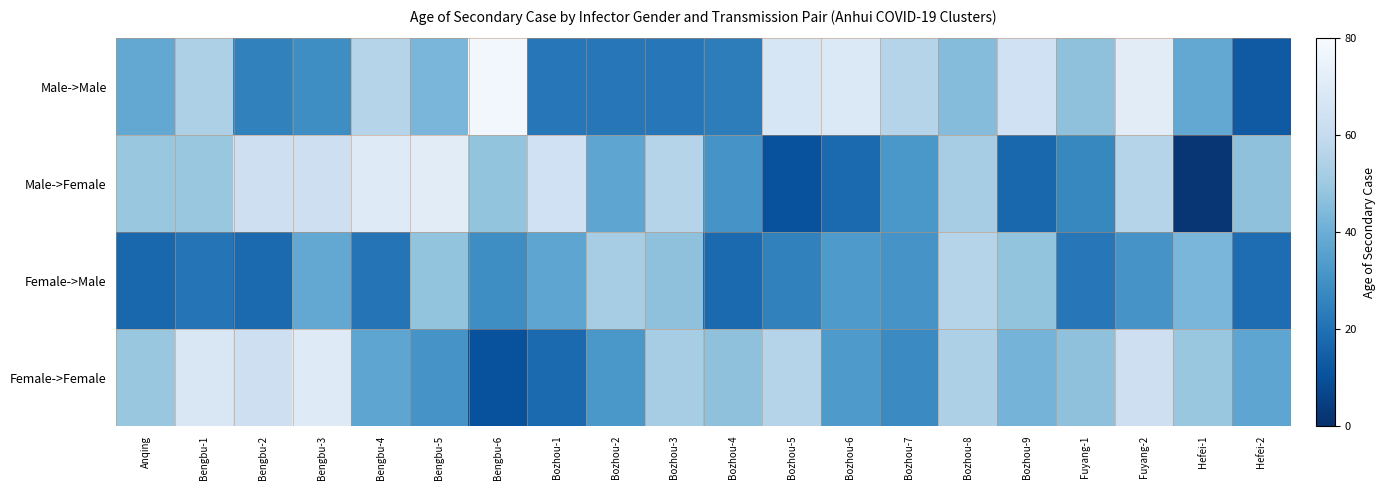

Reading left to right, list all the values displayed in this chart.

Male->Male: Anqing=38	Bengbu-1=54	Bengbu-2=25	Bengbu-3=29	Bengbu-4=56	Bengbu-5=43	Bengbu-6=78	Bozhou-1=22	Bozhou-2=22	Bozhou-3=22	Bozhou-4=24	Bozhou-5=67	Bozhou-6=69	Bozhou-7=56	Bozhou-8=45	Bozhou-9=64	Fuyang-1=47	Fuyang-2=71	Hefei-1=38	Hefei-2=13
Male->Female: Anqing=49	Bengbu-1=49	Bengbu-2=63	Bengbu-3=63	Bengbu-4=70	Bengbu-5=71	Bengbu-6=48	Bozhou-1=64	Bozhou-2=37	Bozhou-3=56	Bozhou-4=31	Bozhou-5=10	Bozhou-6=18	Bozhou-7=32	Bozhou-8=52	Bozhou-9=17	Fuyang-1=27	Fuyang-2=56	Hefei-1=2	Hefei-2=47
Female->Male: Anqing=17	Bengbu-1=21	Bengbu-2=18	Bengbu-3=38	Bengbu-4=21	Bengbu-5=48	Bengbu-6=29	Bozhou-1=37	Bozhou-2=52	Bozhou-3=47	Bozhou-4=18	Bozhou-5=25	Bozhou-6=33	Bozhou-7=31	Bozhou-8=56	Bozhou-9=48	Fuyang-1=22	Fuyang-2=31	Hefei-1=43	Hefei-2=19
Female->Female: Anqing=49	Bengbu-1=68	Bengbu-2=63	Bengbu-3=70	Bengbu-4=37	Bengbu-5=31	Bengbu-6=10	Bozhou-1=18	Bozhou-2=32	Bozhou-3=52	Bozhou-4=47	Bozhou-5=56	Bozhou-6=33	Bozhou-7=28	Bozhou-8=54	Bozhou-9=42	Fuyang-1=47	Fuyang-2=63	Hefei-1=49	Hefei-2=37